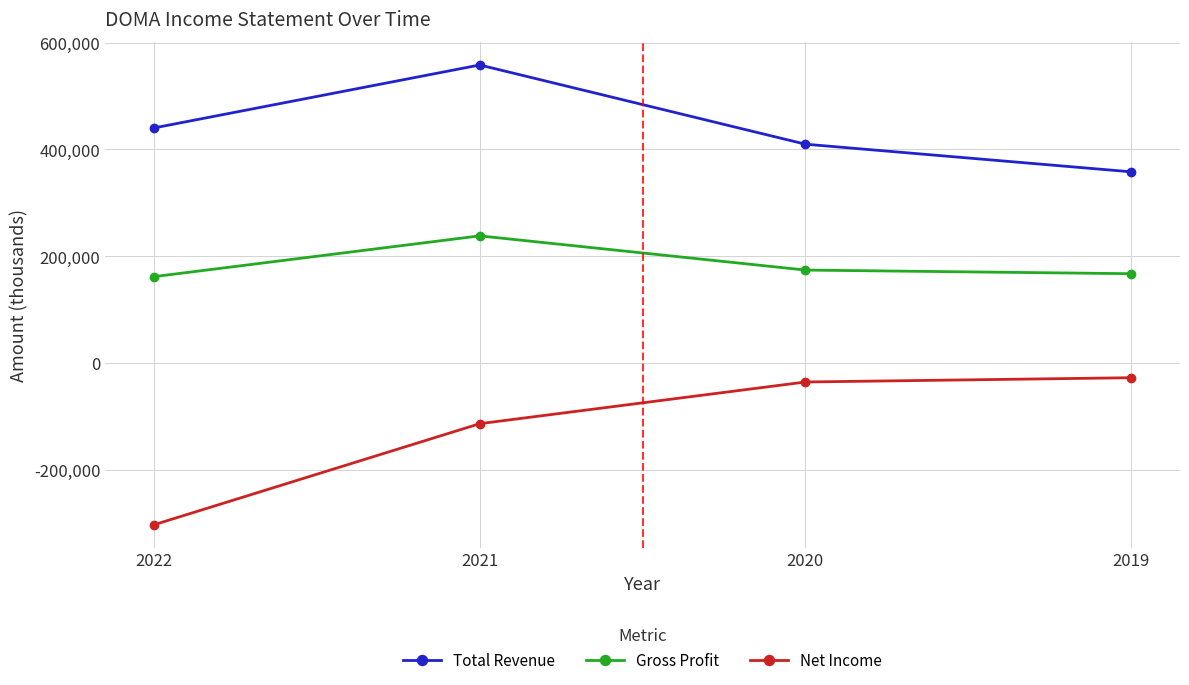

Rank the series by their maximum value, from highest to lowest.

Total Revenue, Gross Profit, Net Income